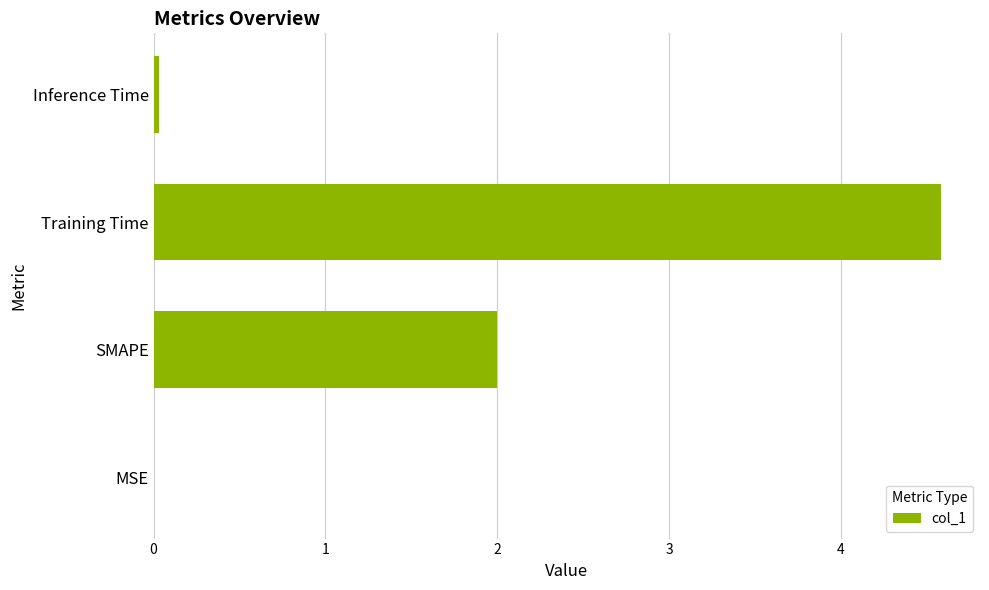

What is the maximum value shown in the chart?

4.6